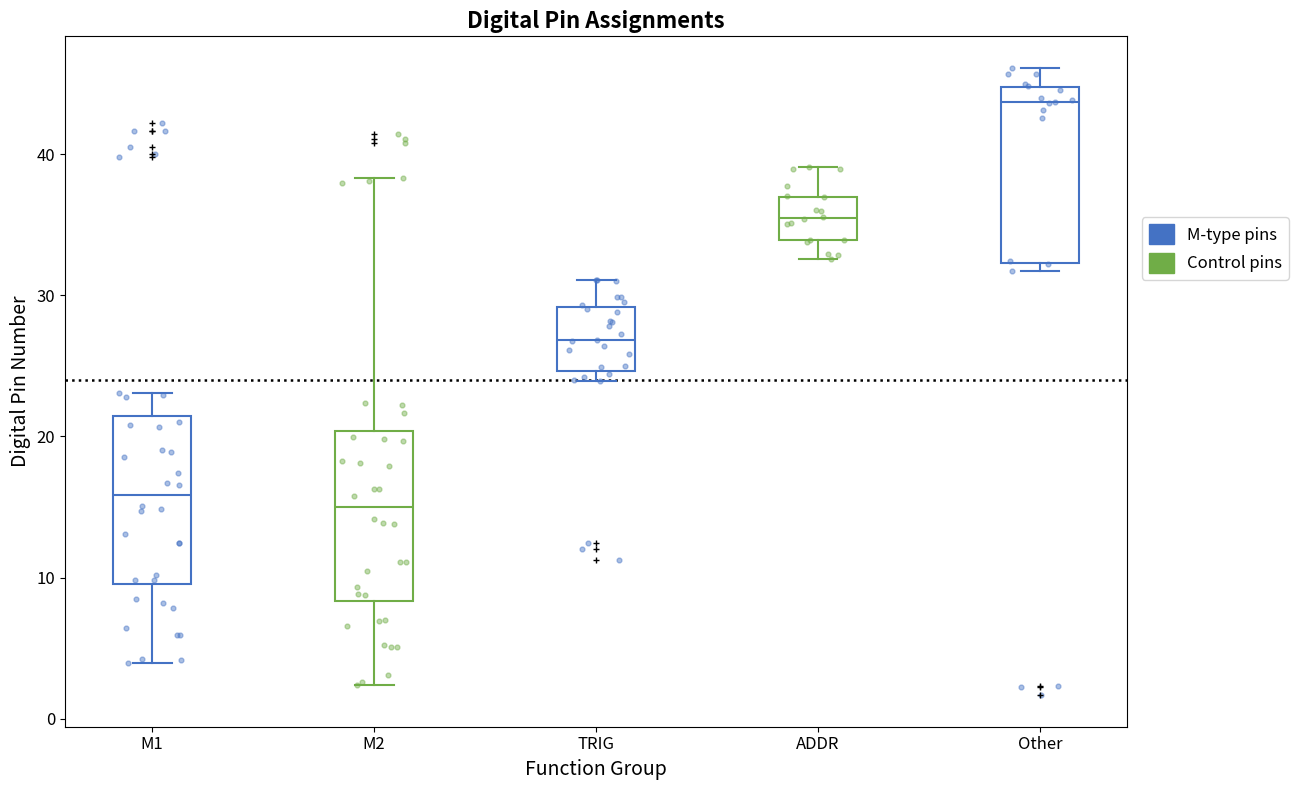

Reading left to right, transcribe this box plot: for each box, give where its median line is, the range the box spans, and where its two whiskers end, as read against the y-axis. The values are not printed on the chart, so give them approximately, as read against the axis.

M1: median 16, box 10 to 21, whiskers 4 to 23
M2: median 15, box 8 to 20, whiskers 2 to 38
TRIG: median 27, box 25 to 29, whiskers 24 to 31
ADDR: median 35, box 34 to 37, whiskers 33 to 39
Other: median 44, box 32 to 45, whiskers 32 (just below the box's lower edge) to 46